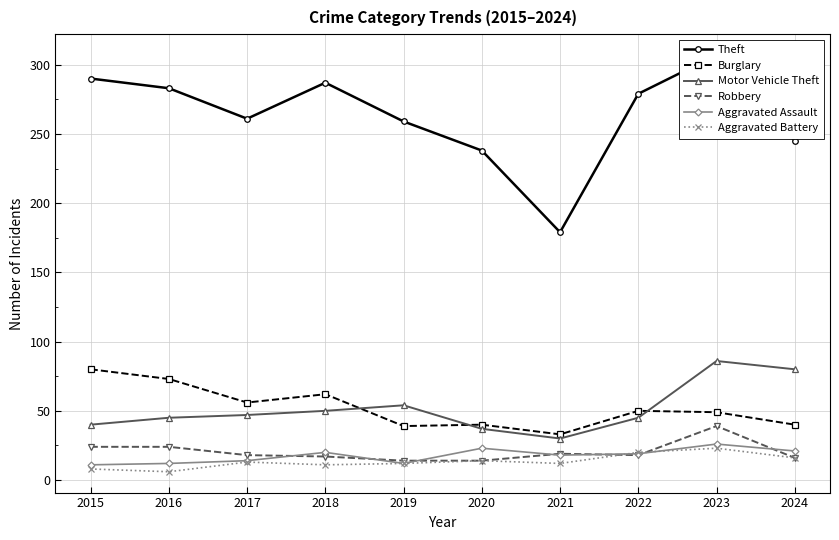

How many lines are shown in the chart?

6